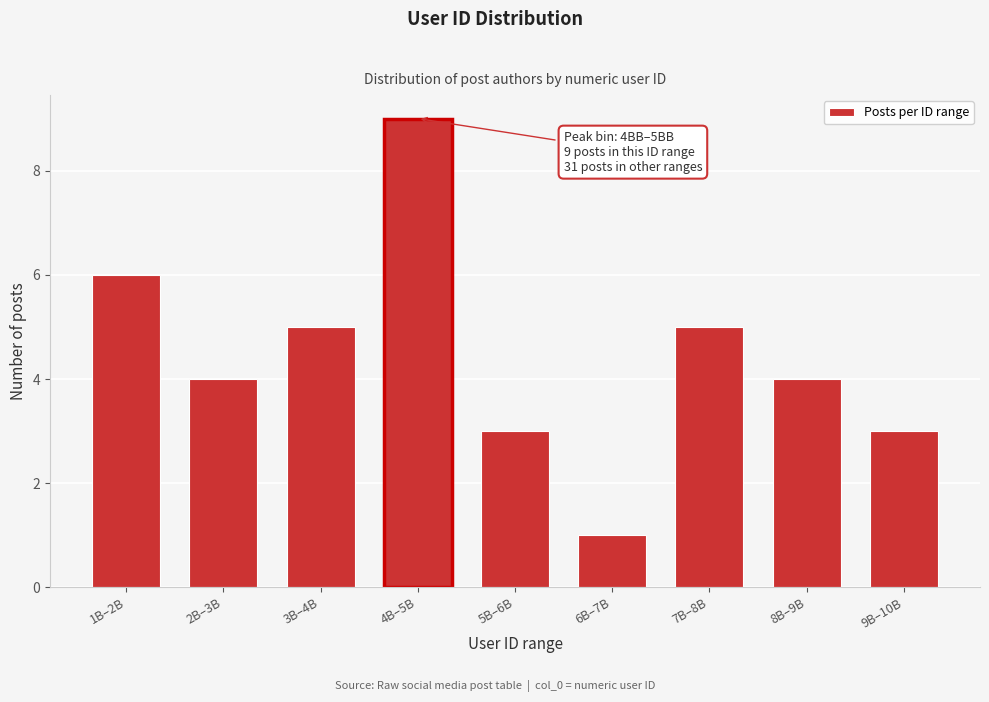

Reading left to right, extract all data points from this chart.

1B–2B=6	2B–3B=4	3B–4B=5	4B–5B=9	5B–6B=3	6B–7B=1	7B–8B=5	8B–9B=4	9B–10B=3